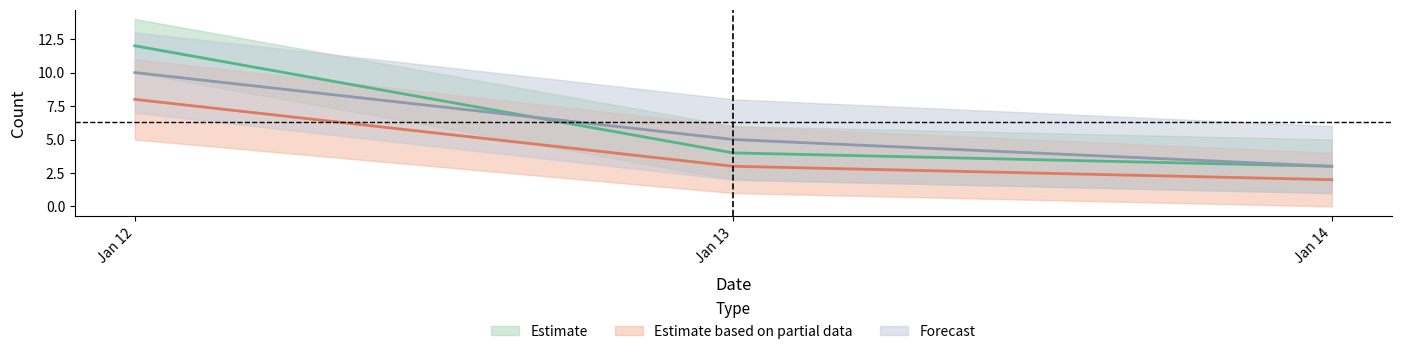

The value of Estimate based on partial data at Jan 12 is 14. True or false?

False